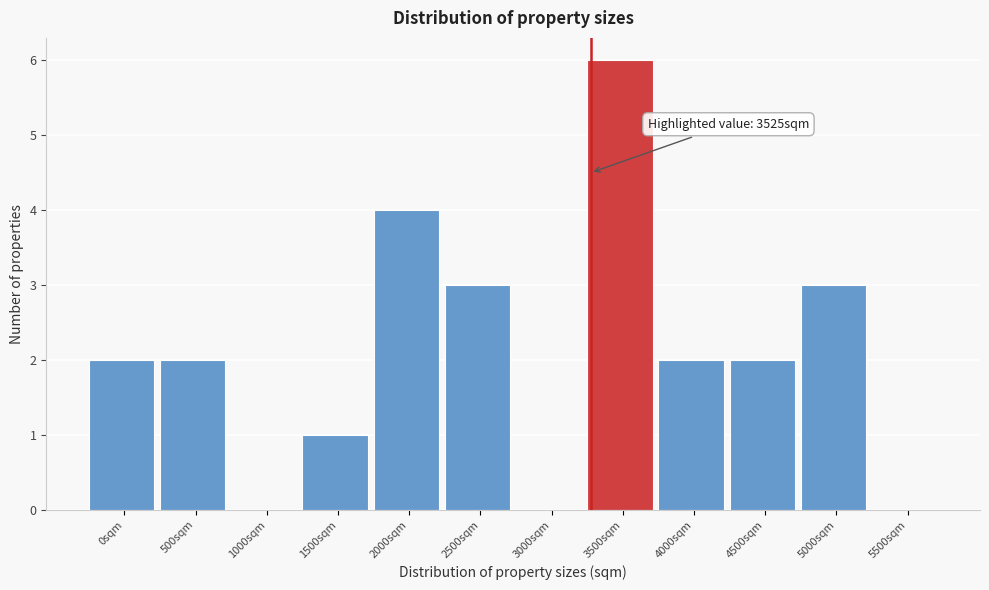

Reading right to left, list all the values displayed in this chart.

5500sqm=0	5000sqm=3	4500sqm=2	4000sqm=2	3500sqm=6	3000sqm=0	2500sqm=3	2000sqm=4	1500sqm=1	1000sqm=0	500sqm=2	0sqm=2